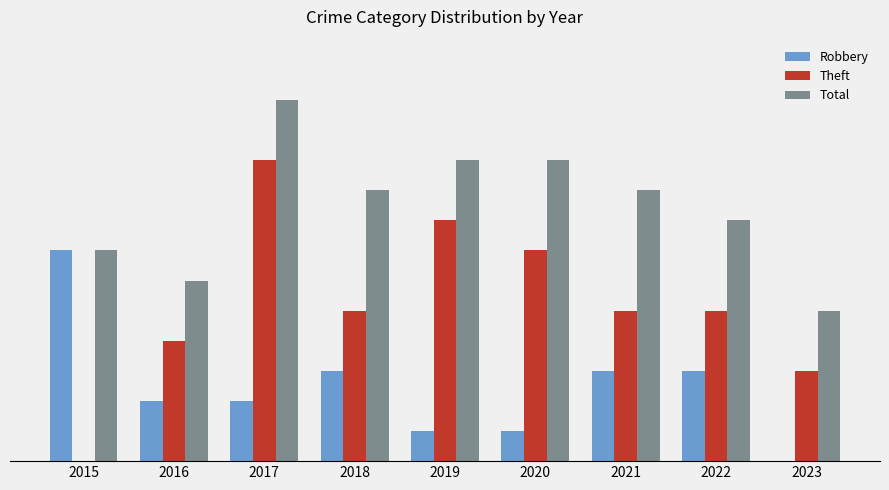

The Total series shows 6 at 2016. True or false?

True